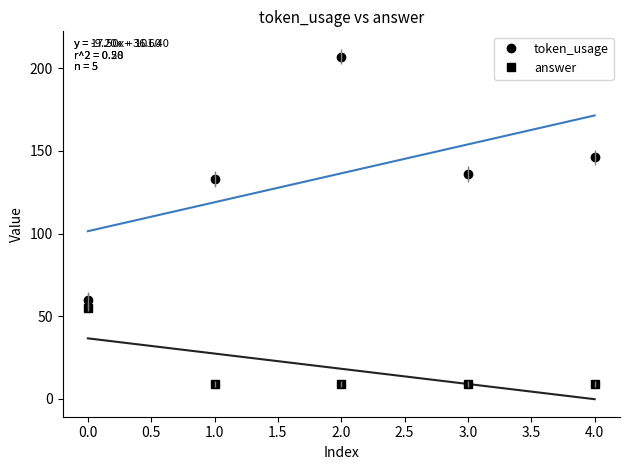

In token_usage, how many points are lower than both neighbors (excluding endpoints)?

1